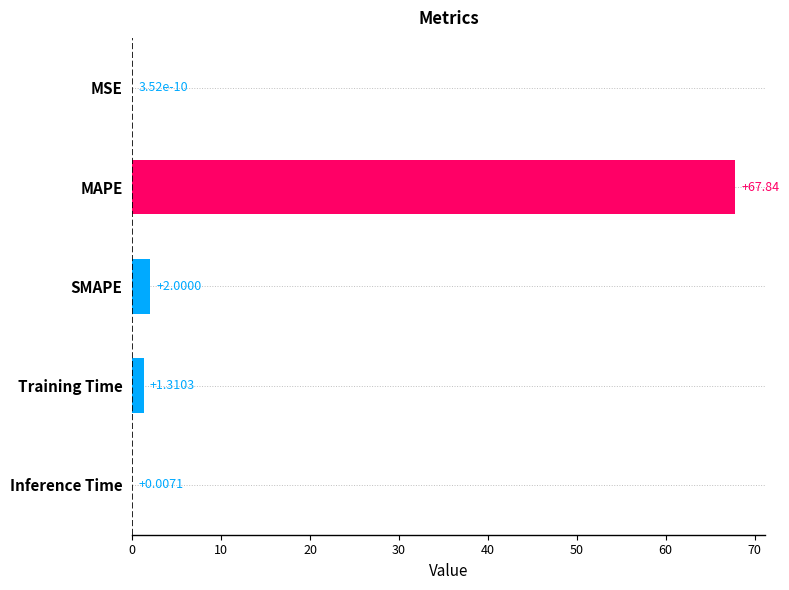

At which category does the chart reach its peak across all series?

MAPE